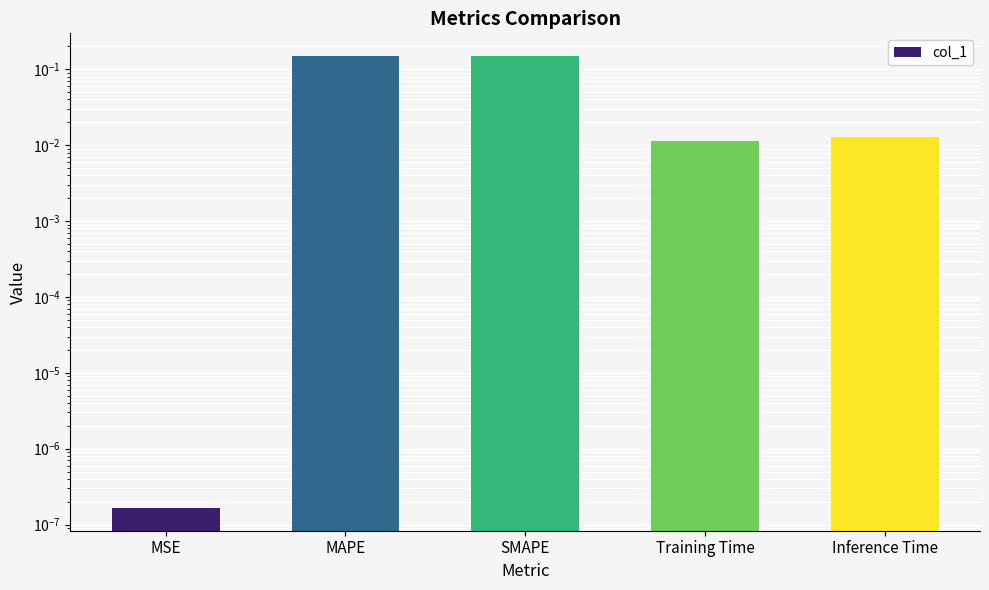

What position from the right is SMAPE?

3